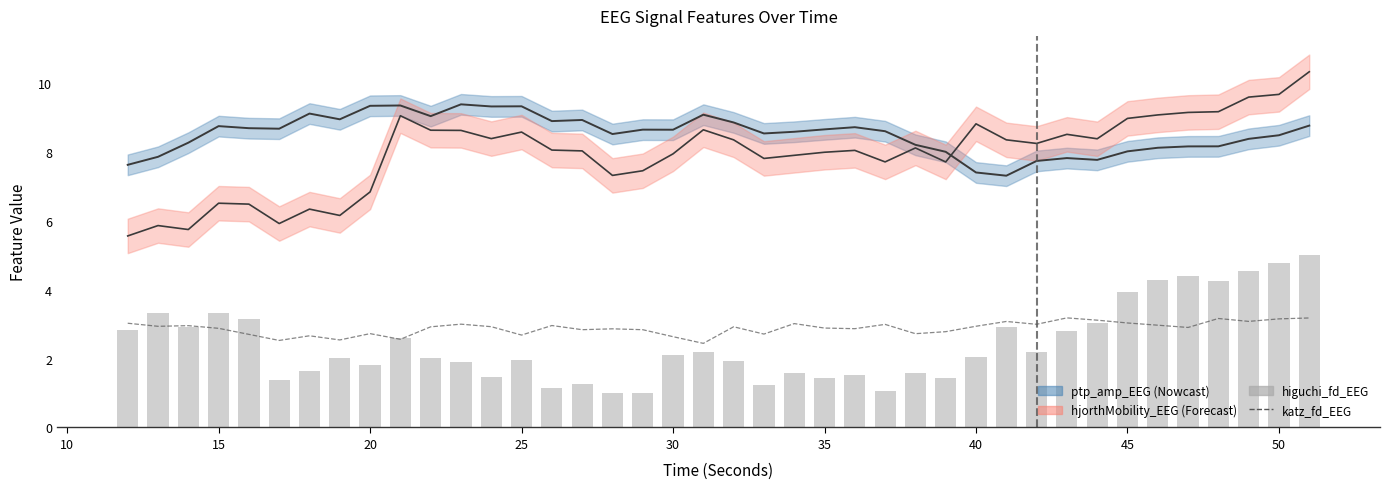

How many categories are shown in the chart?

40